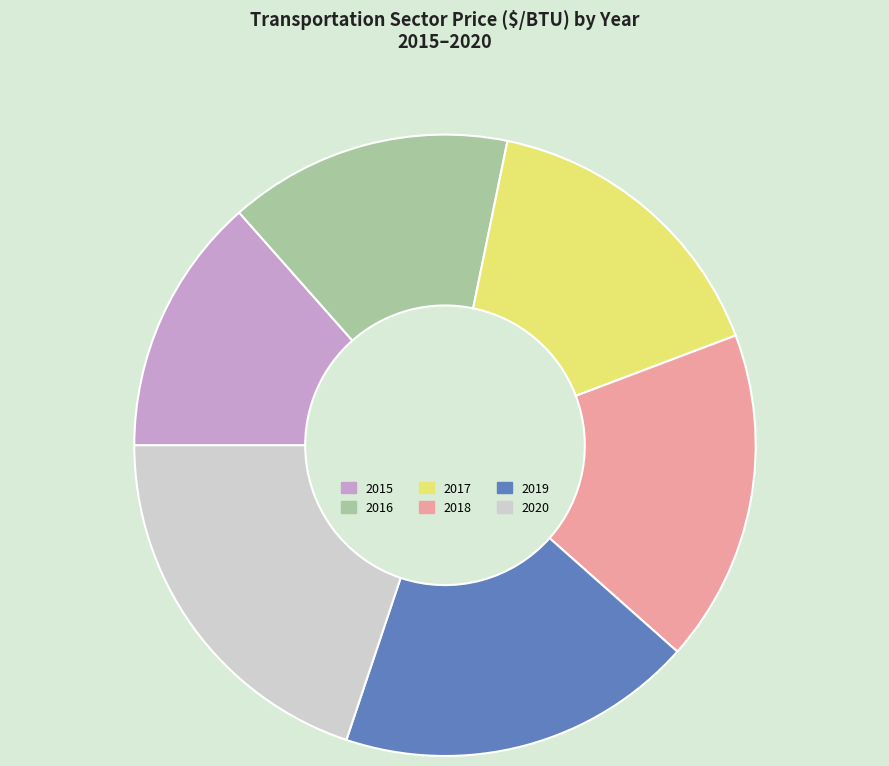

Is there a majority slice in this chart?

No